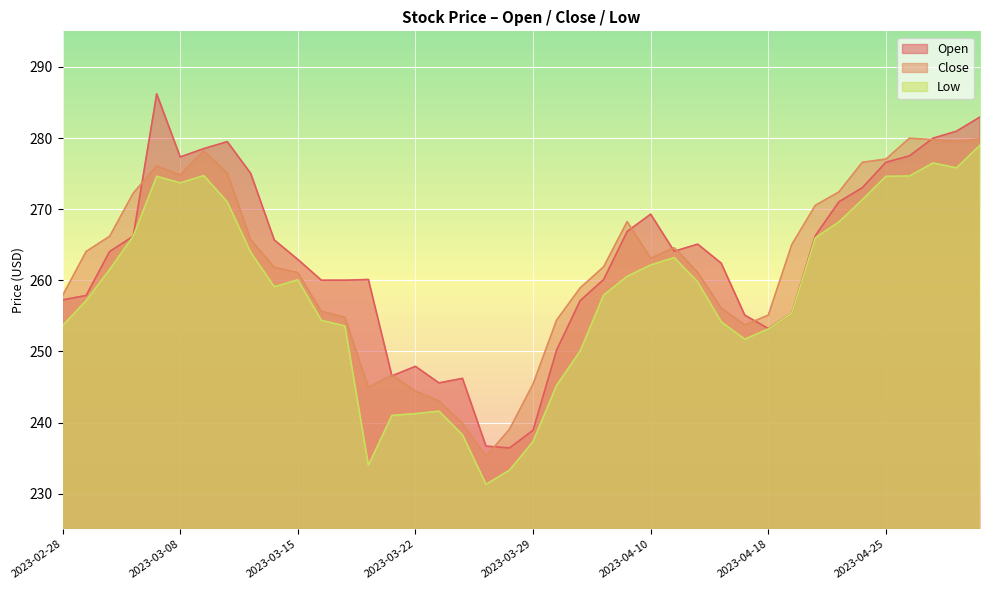

Rank the series by their maximum value, from highest to lowest.

Open, Close, Low